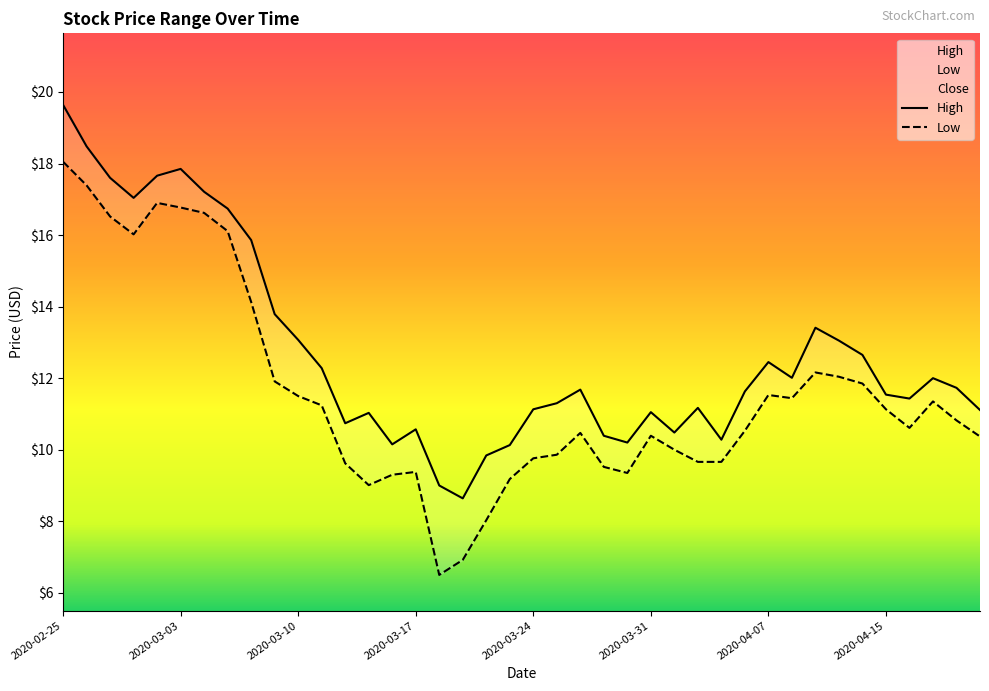

True or false: High and Close intersect in this chart.

False